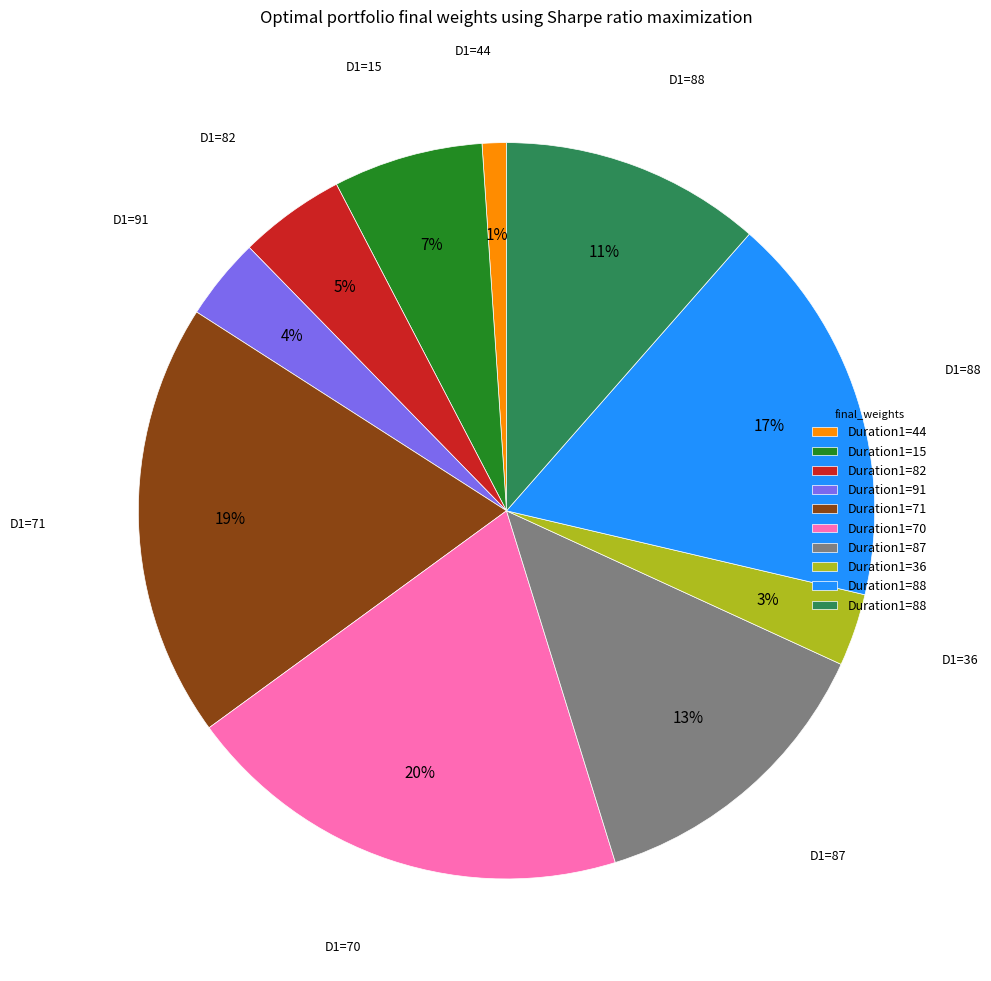

To the nearest percent, what is the difference between the largest and smallest slice percentages?

19%